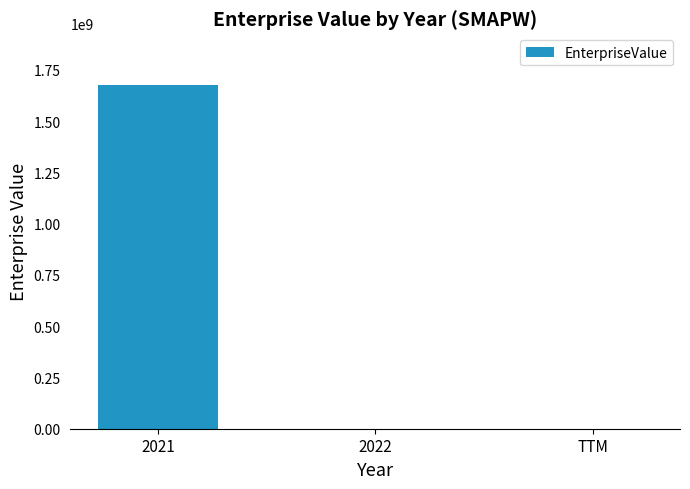

Are the bars grouped side by side (vs. stacked)?

No